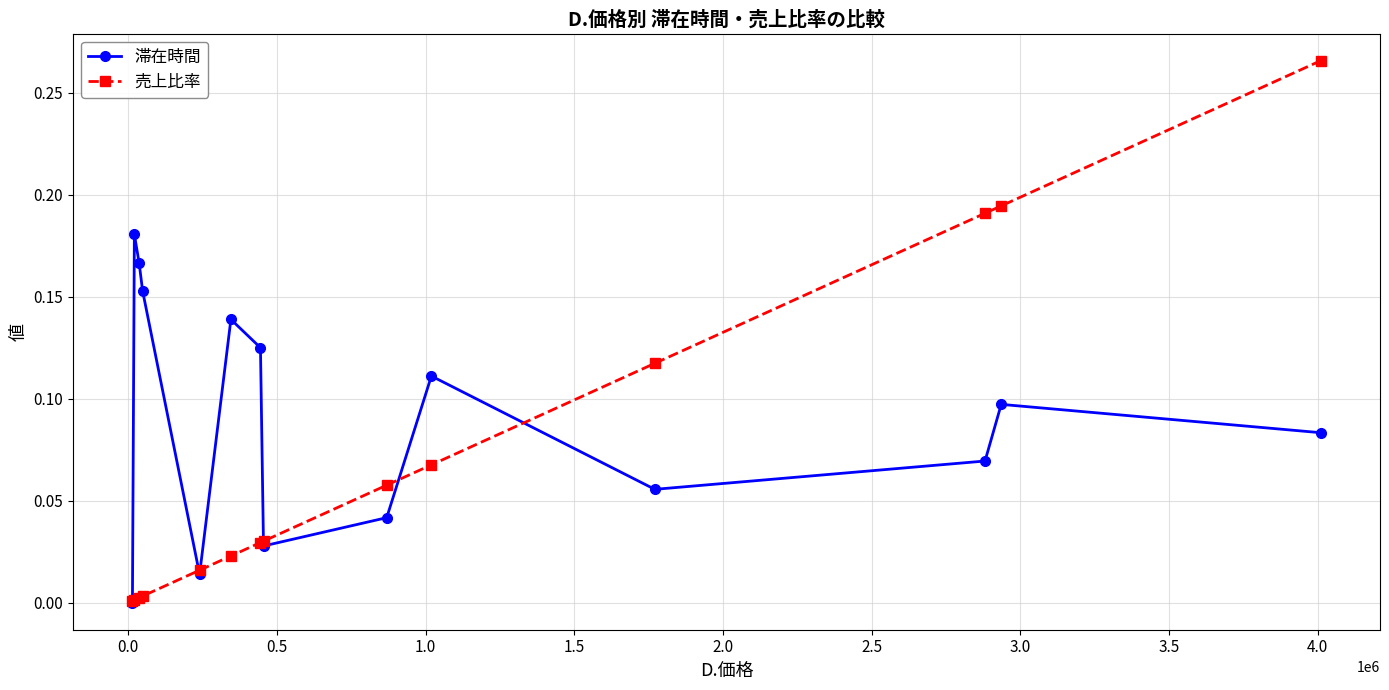

Which series has the largest range (max minus min)?

売上比率